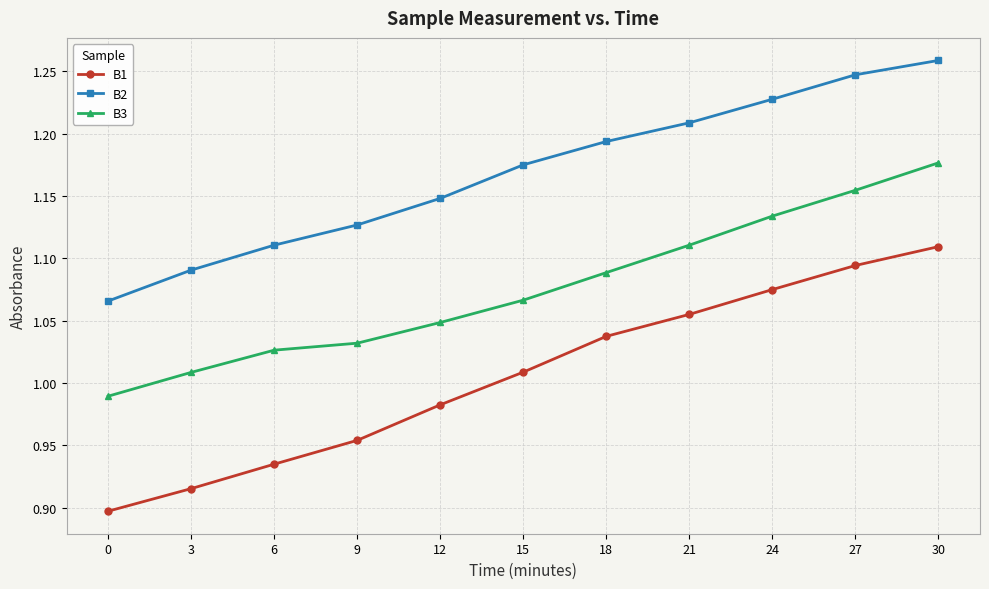

True or false: B1 and B3 cross at least once.

False